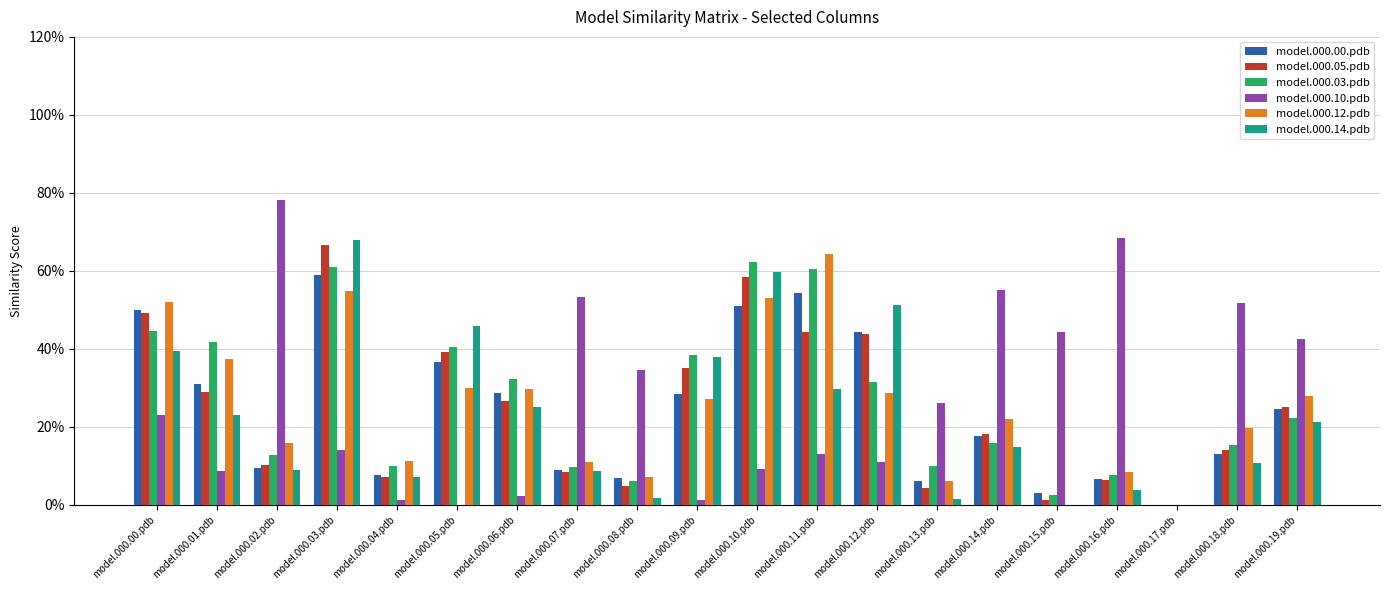

What are all the series names shown in the legend?

model.000.00.pdb, model.000.05.pdb, model.000.03.pdb, model.000.10.pdb, model.000.12.pdb, model.000.14.pdb